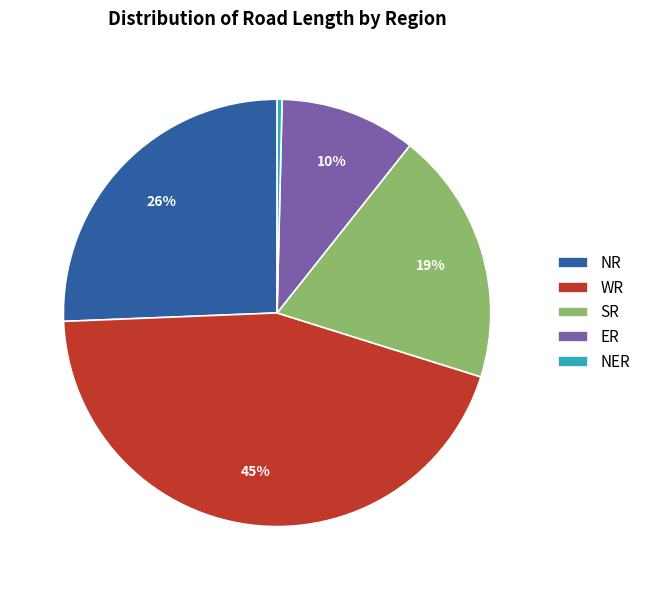

Approximately how many times larger is the value at ER compared to SR?

0.5